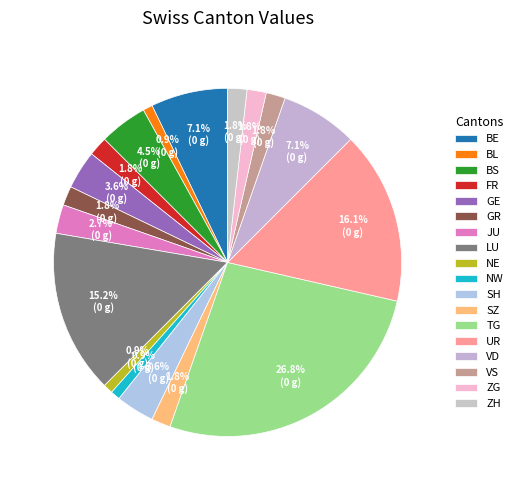

How many segments does this pie chart have?

18